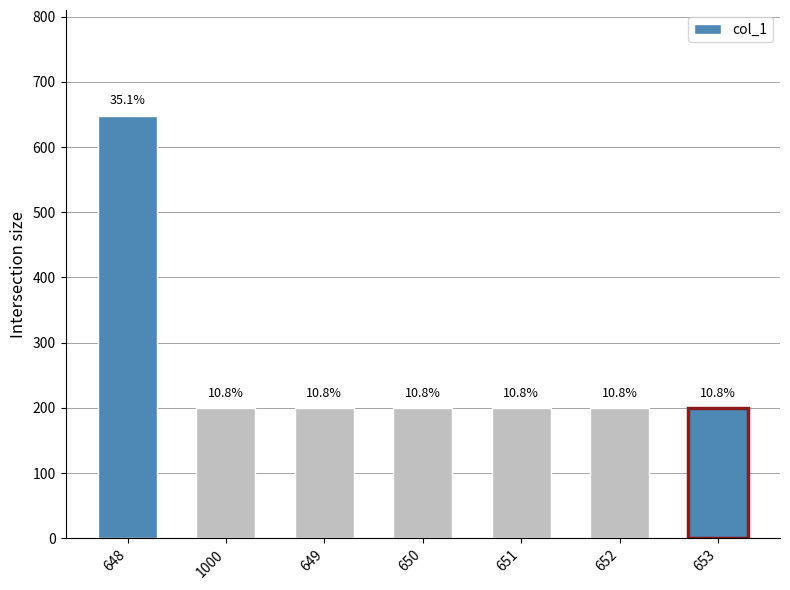

Does the chart contain any negative values?

No